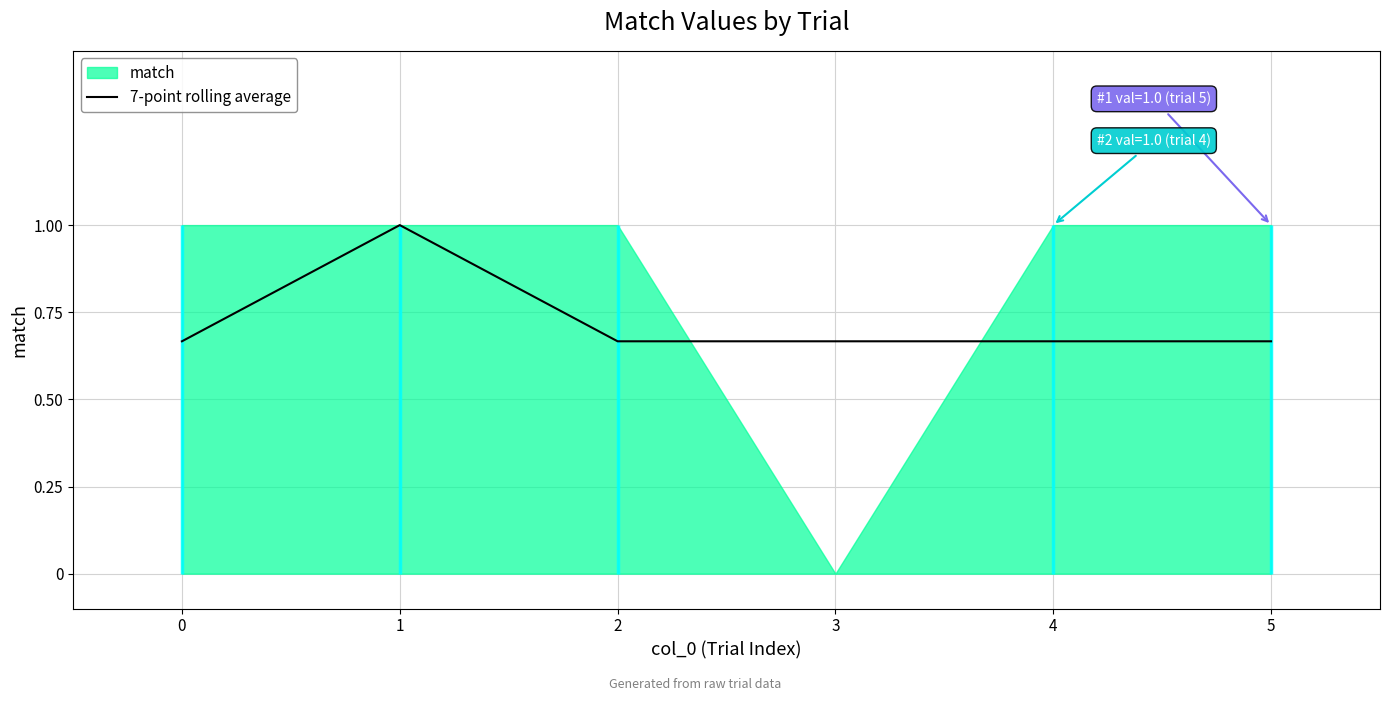

What is the value of the 3rd point from the left?

0.7